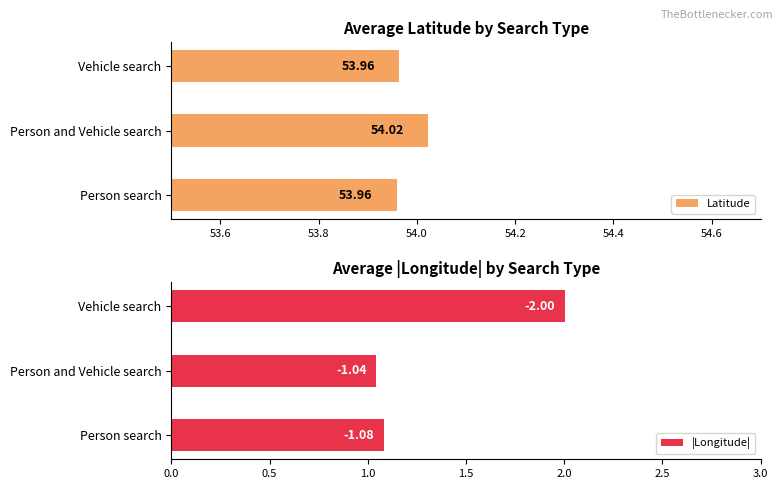

At which label does Latitude reach its peak?

Person and Vehicle search